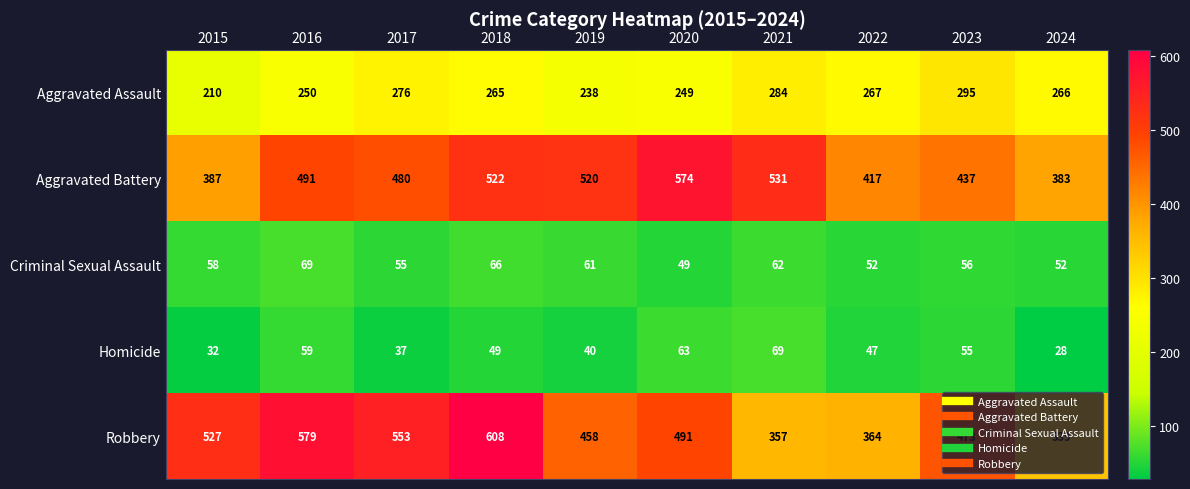

Between 2016 and 2021, which series saw the biggest shift?

Robbery